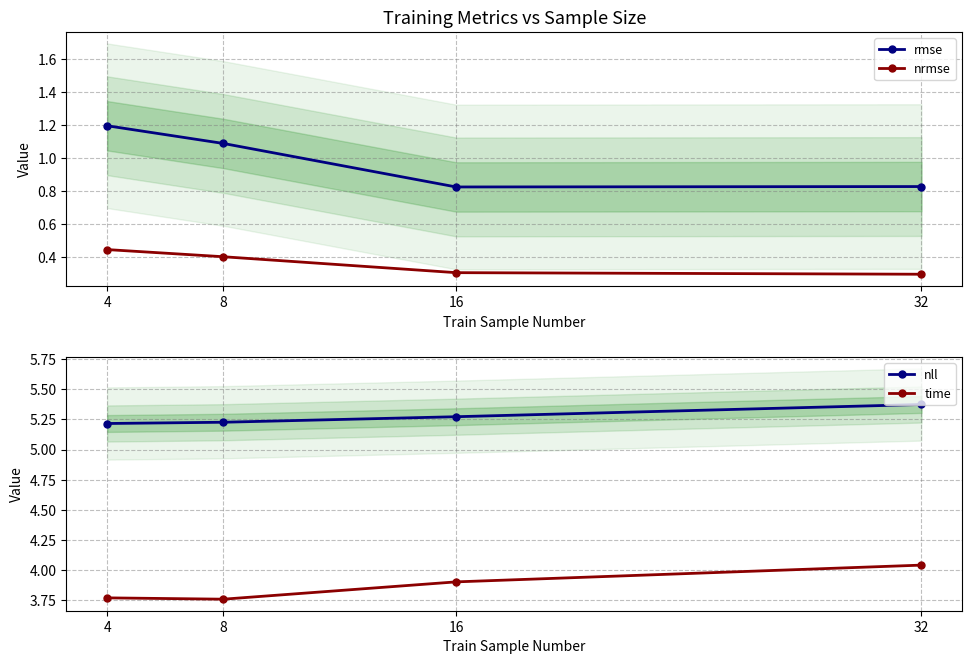

Which label corresponds to the largest value in the chart?

32